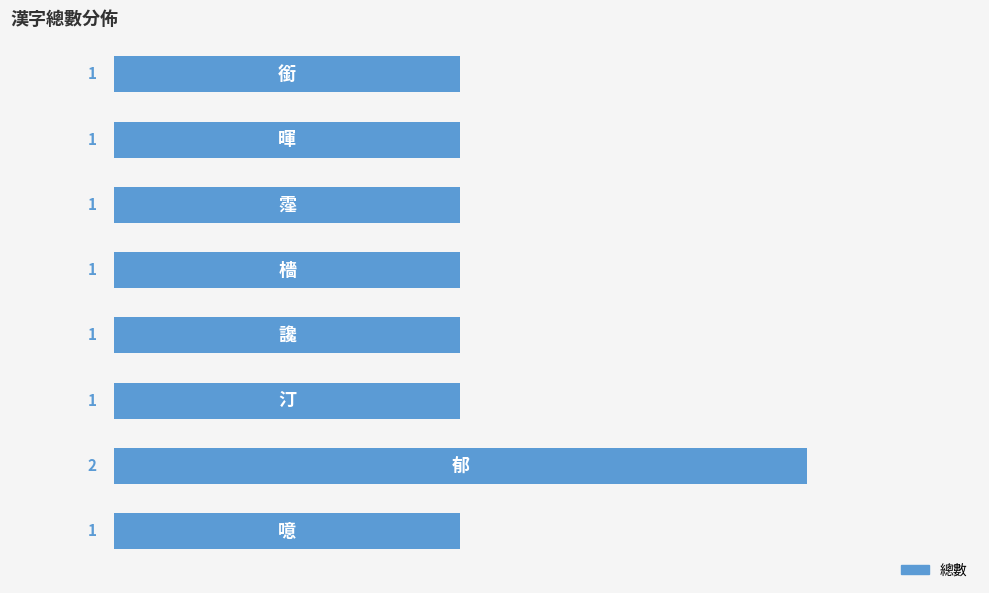

How many categories are shown in the chart?

8